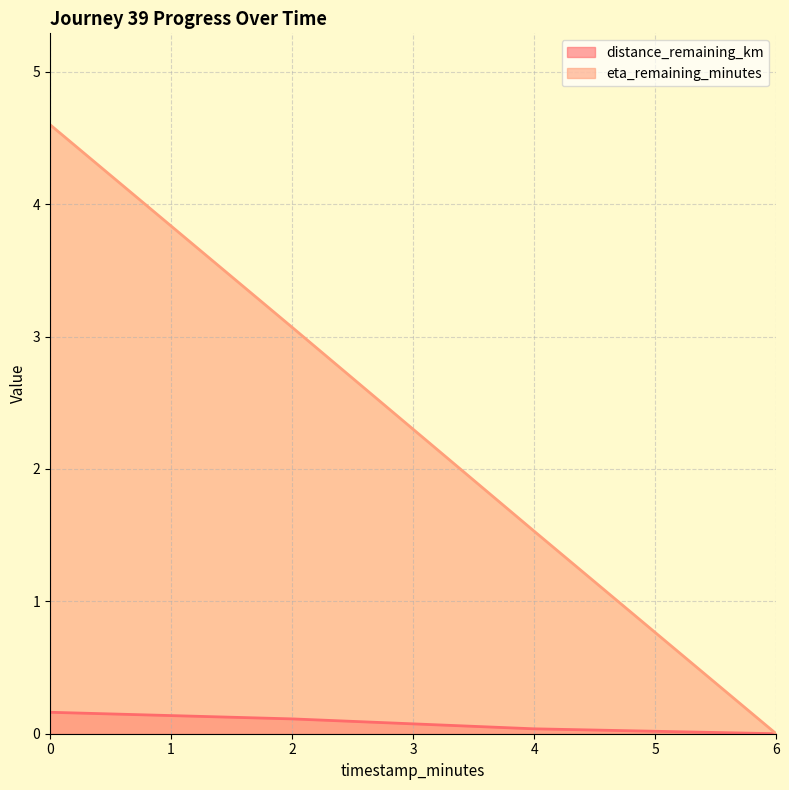

Is it true that eta_remaining_minutes equals 2.9 at 6?

False